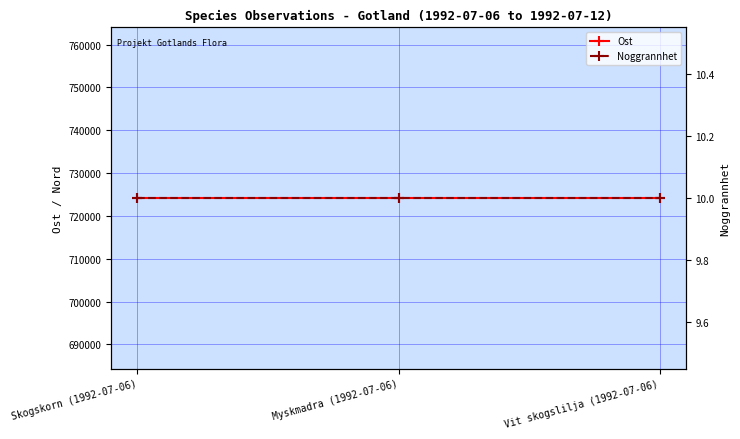

Rank the series by their maximum value, from highest to lowest.

Ost, Noggrannhet